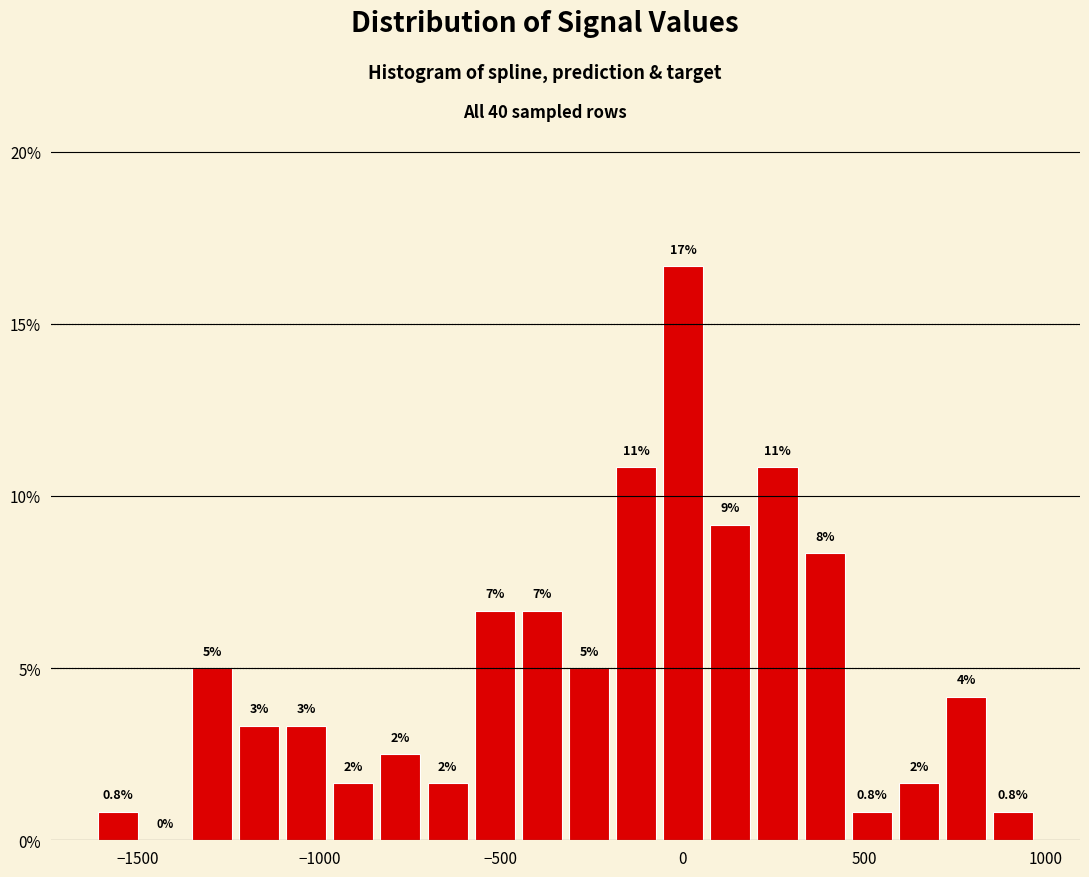

Read against the x-axis, roughly where is the centre of the tallest bar?

0